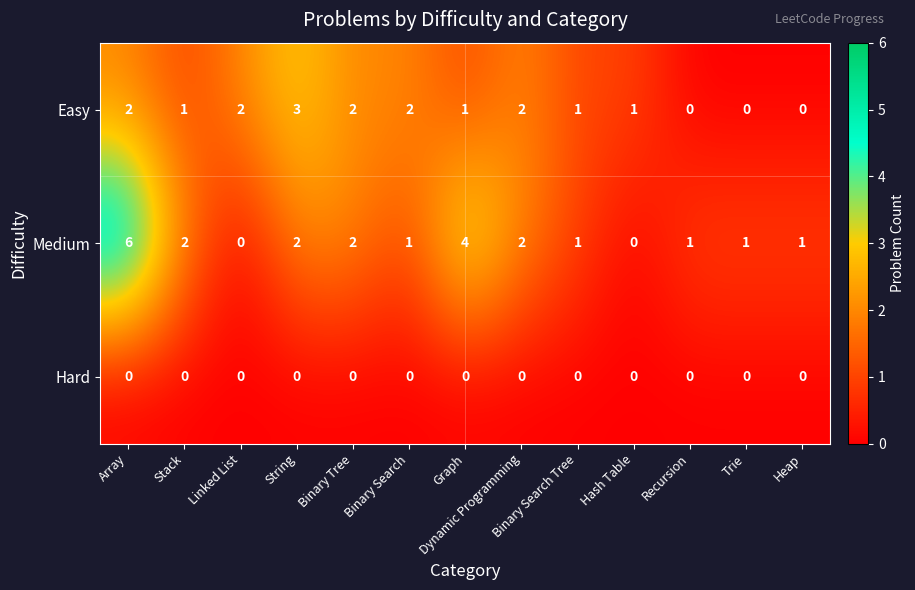

Which category has the highest value across all series?

Array